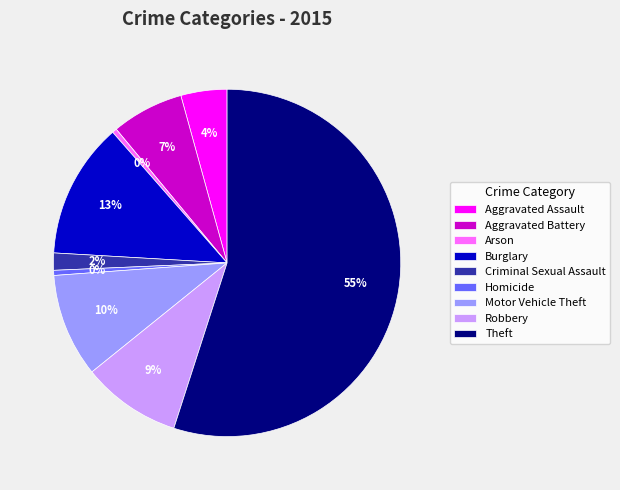

Does any single category account for the majority?

Yes